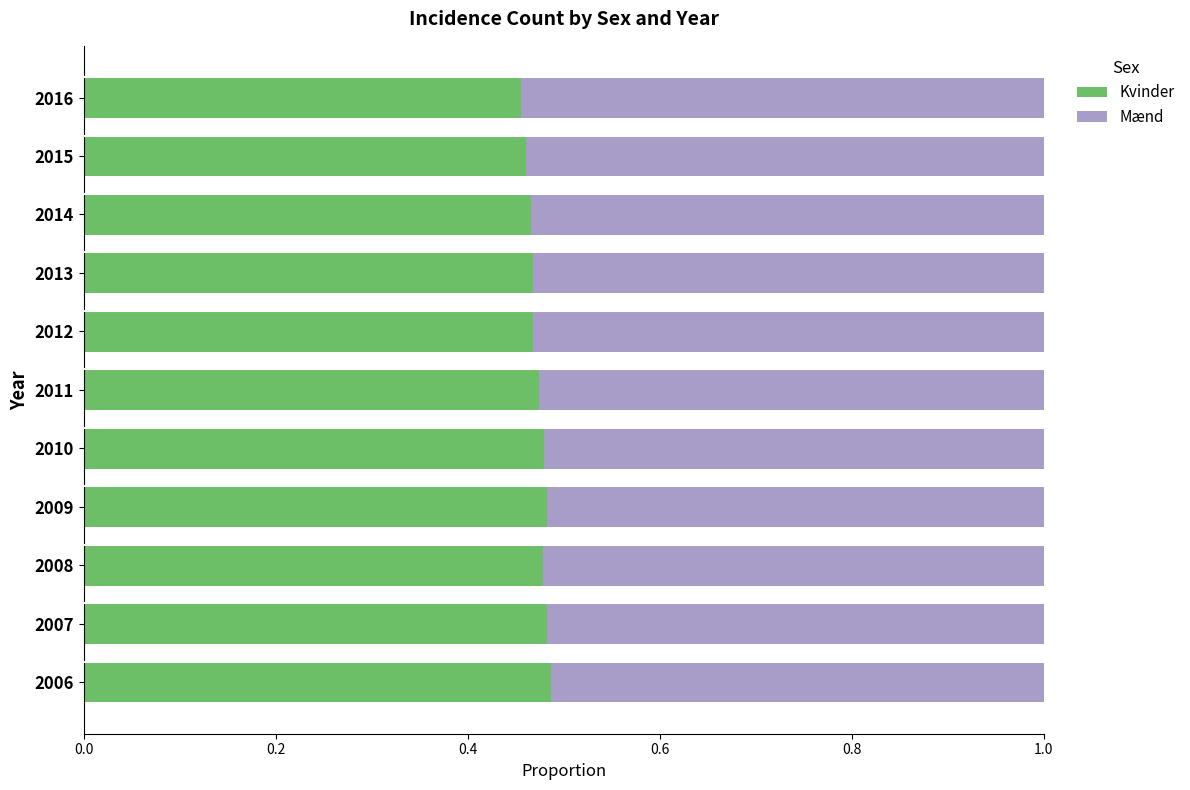

Is it true that Kvinder equals 0.2 at 2007?

False